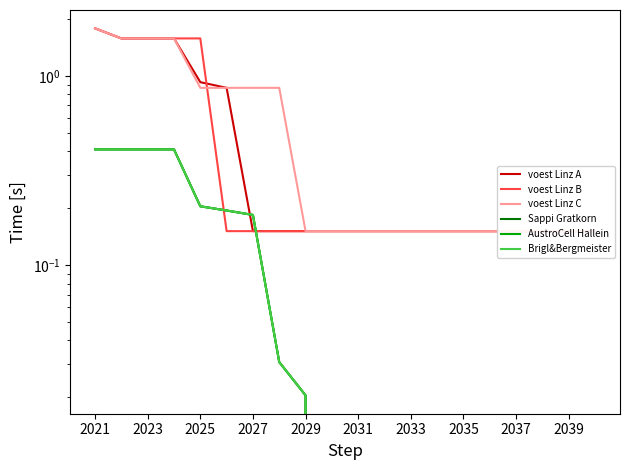

How many lines are shown in the chart?

6